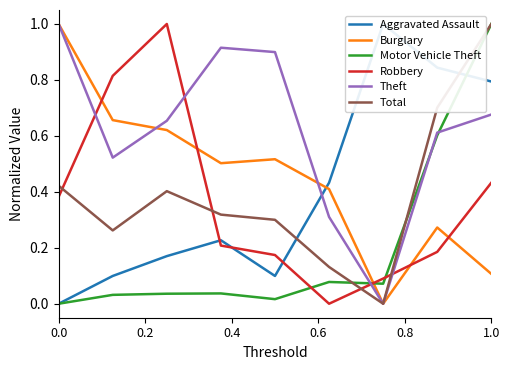

At how many categories does at least one series exceed 0?

9